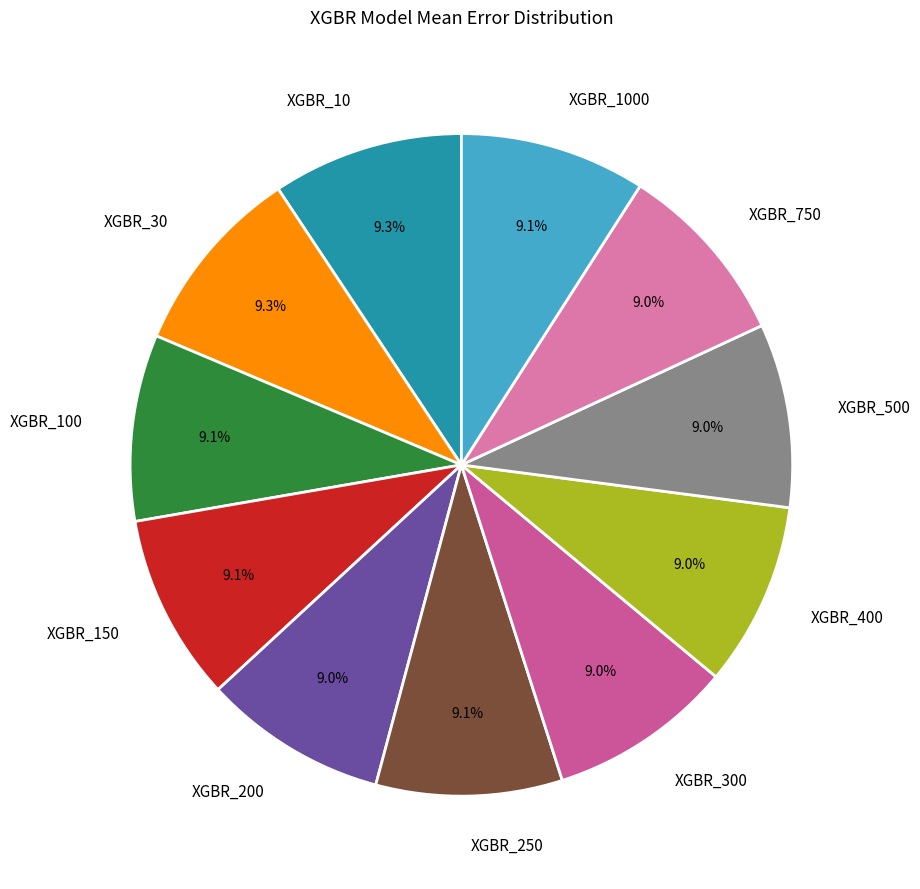

Is XGBR_500 the majority of the pie?

No